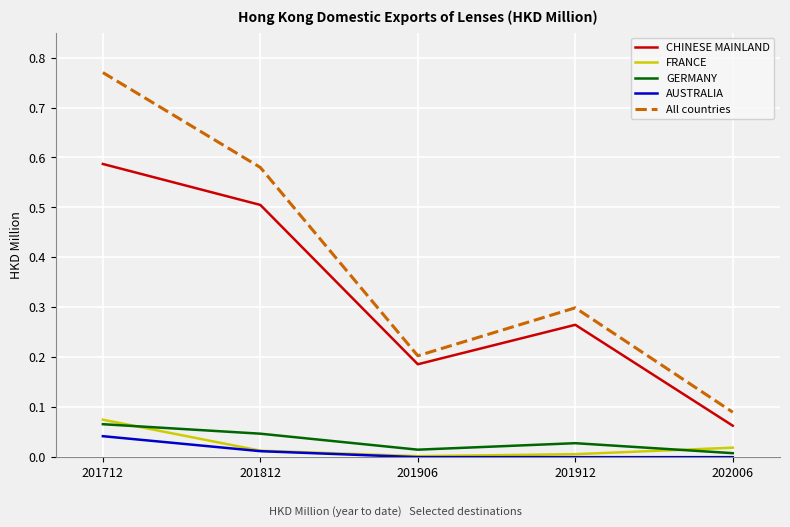

Rank the series by their maximum value, from lowest to highest.

AUSTRALIA, GERMANY, FRANCE, CHINESE MAINLAND, All countries